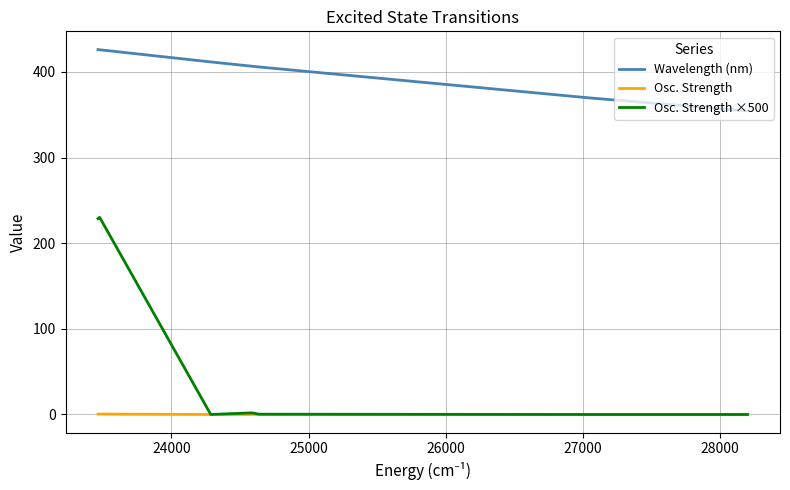

At how many categories does at least one series exceed 101?

10